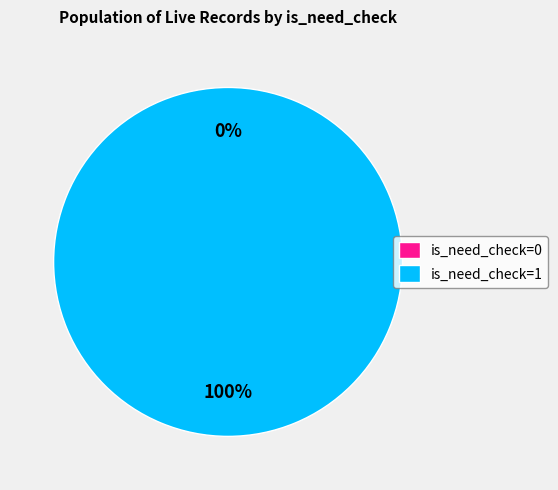

How much of the chart is everything except id: 3781296 (is_need_check=0)?

100.0%